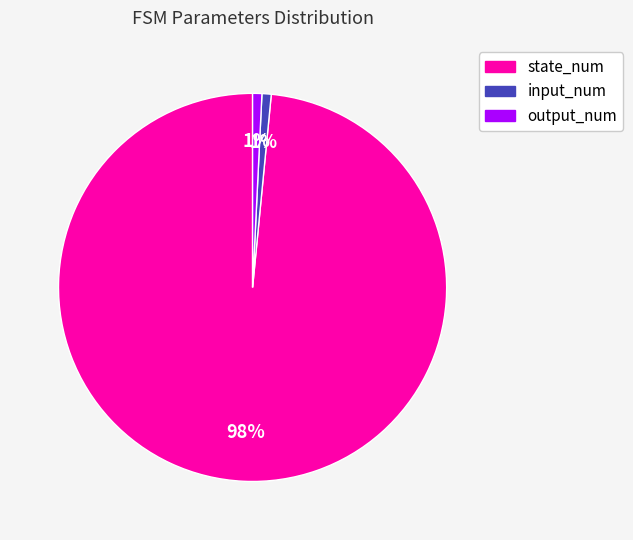

Is the sum of output_num and input_num greater than half?

No